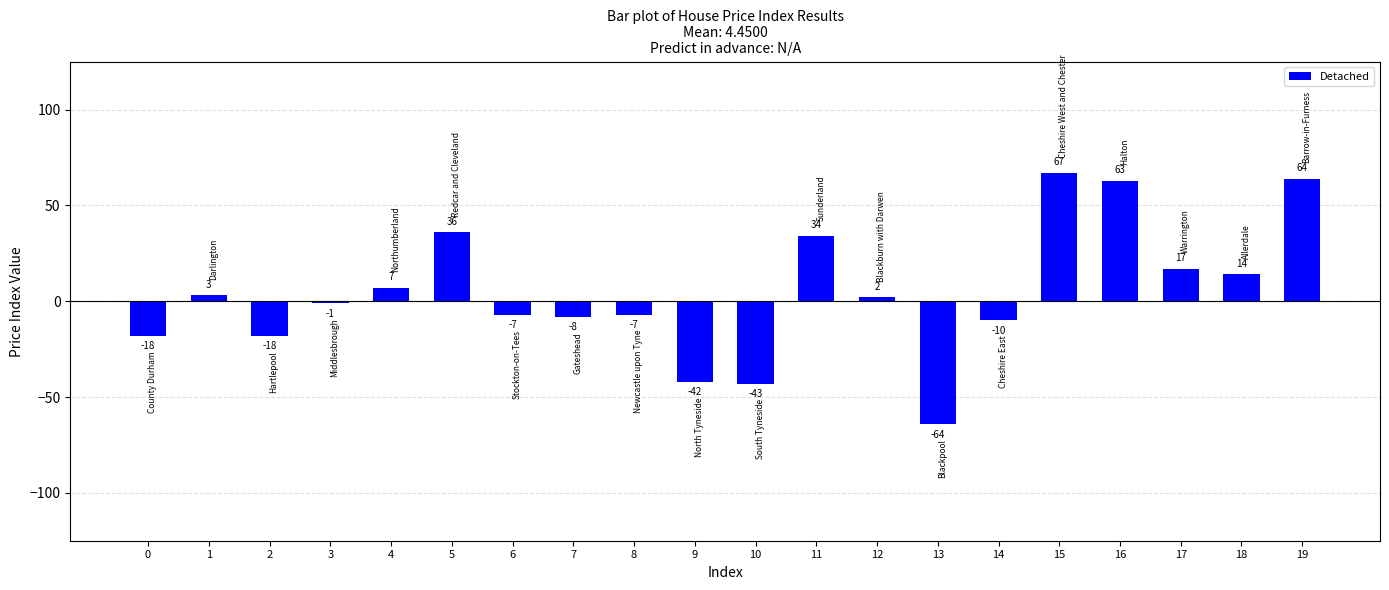

Does the chart contain stacked bars?

No